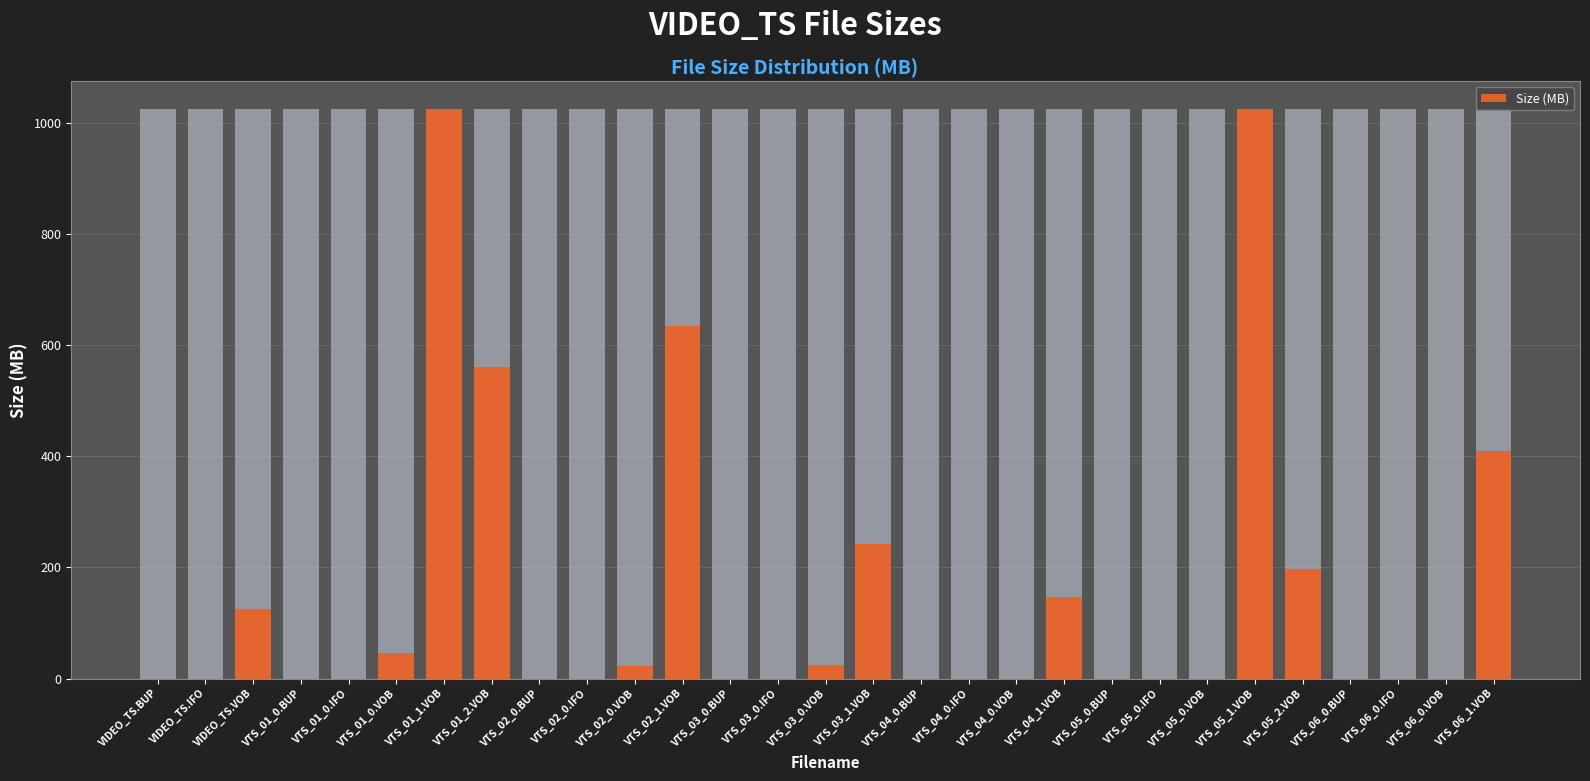

The chart shows a value of 0.0 at VTS_02_0.BUP. True or false?

True